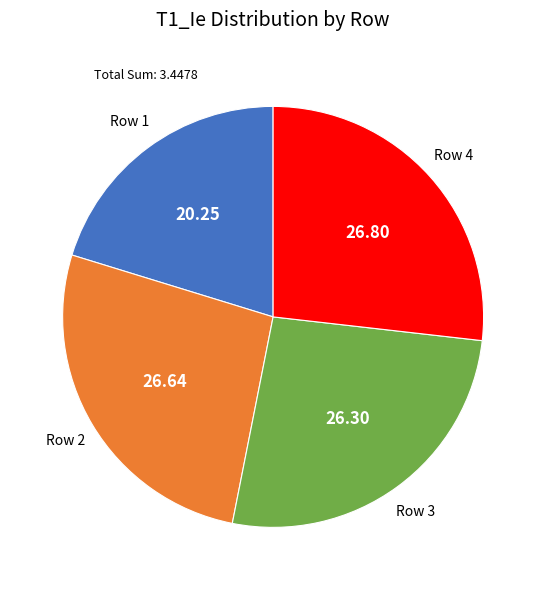

Combined, do Row 3 and Row 1 account for over 50%?

No